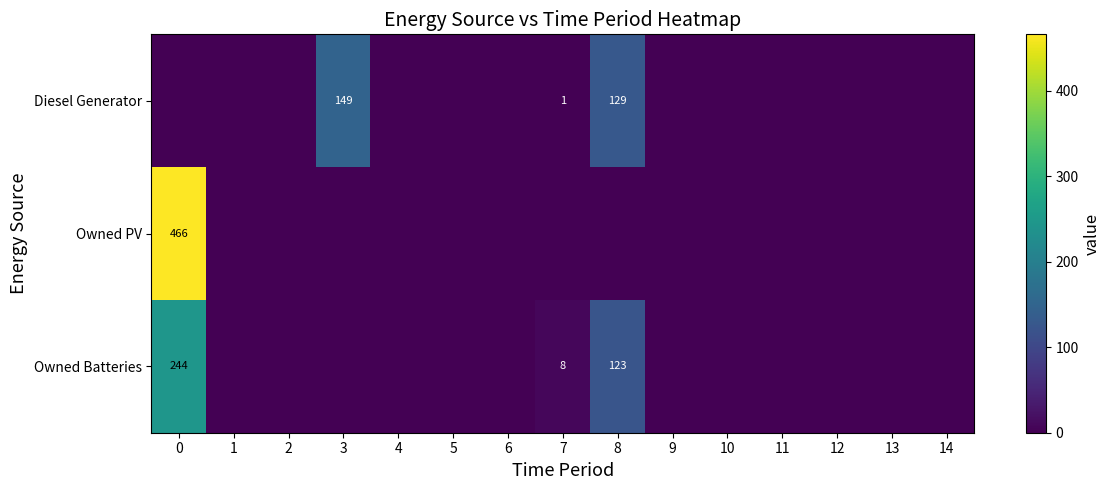

What is the sum of all Owned PV values?

466